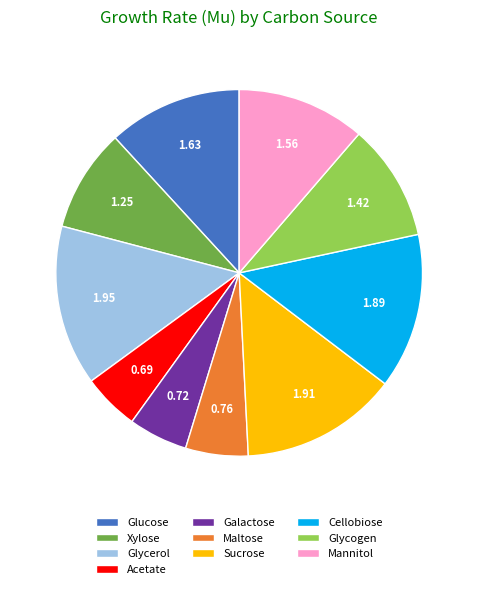

Between Glycogen and Glucose, which is larger?

Glucose